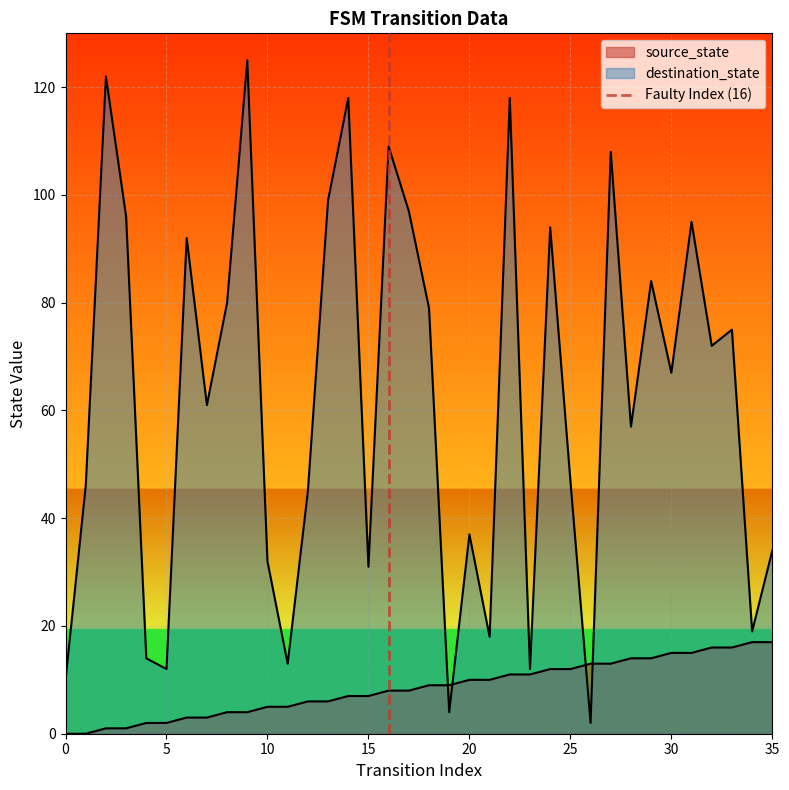

What is the change in value from 0 to 5?

+1